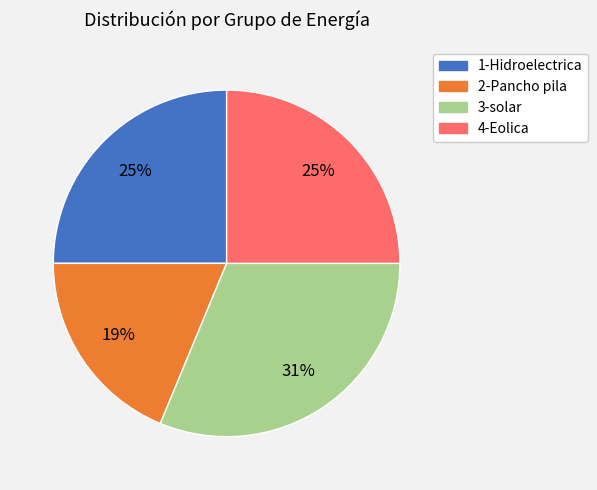

Combined, do 1-Hidroelectrica and 3-solar account for over 50%?

Yes